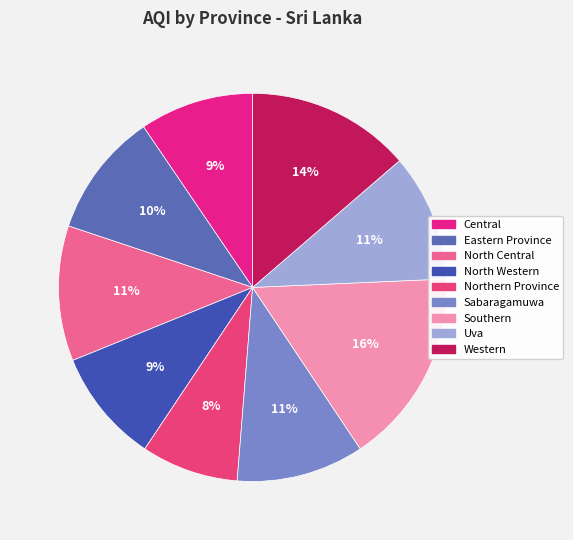

How many segments does this pie chart have?

9